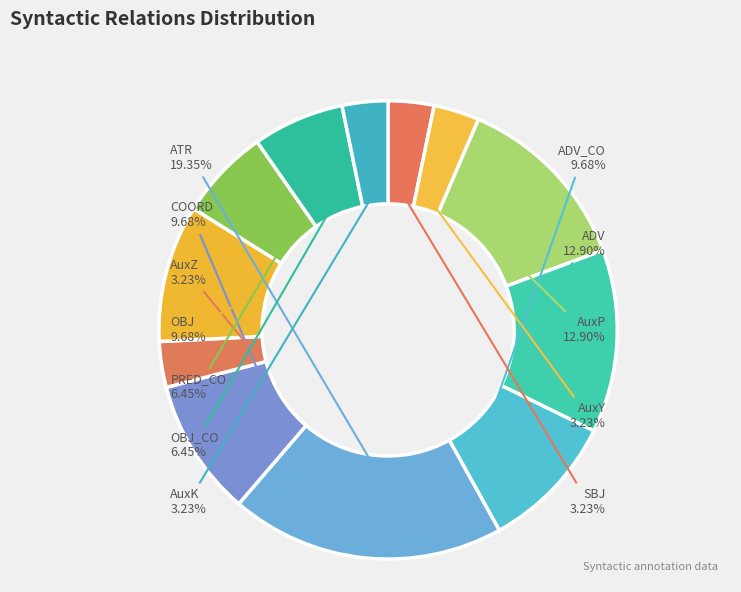

To the nearest percent, what percentage of the pie is SBJ?

3%